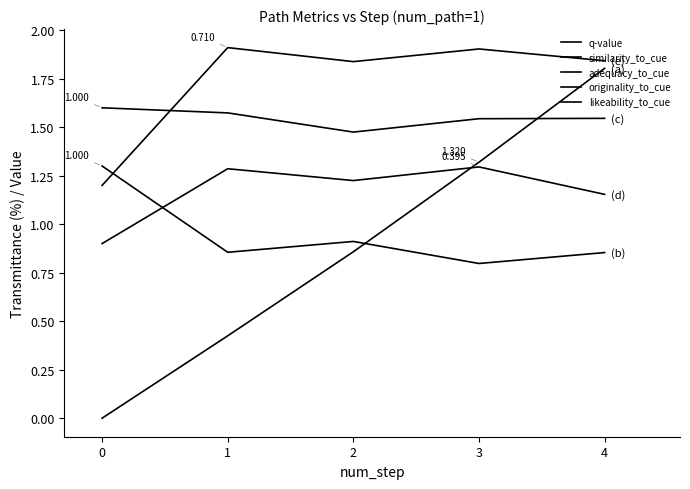

At which category is the sum across all series the highest?

4